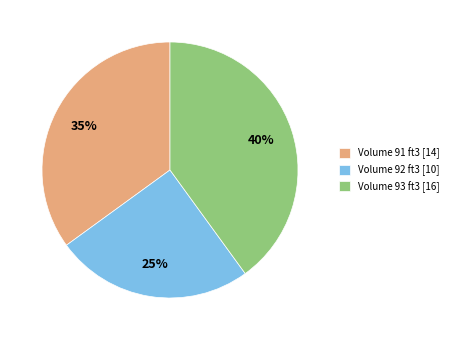

To the nearest percent, what is the difference between the Volume 93 ft3 [16] and Volume 91 ft3 [14] slice percentages?

5%